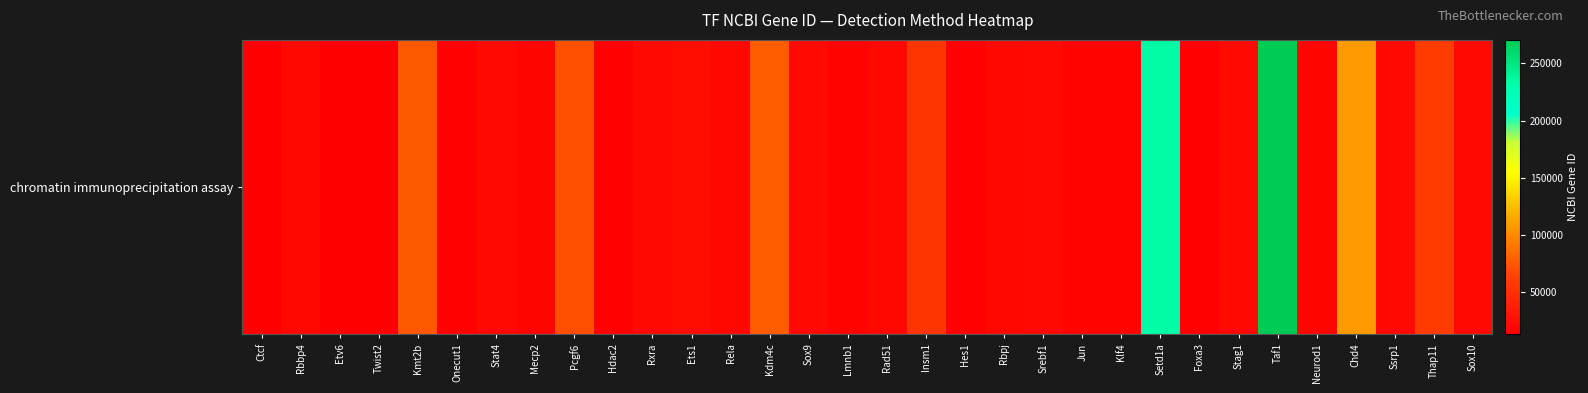

Approximately how many times larger is the value at Stag1 compared to Hes1?

1.4